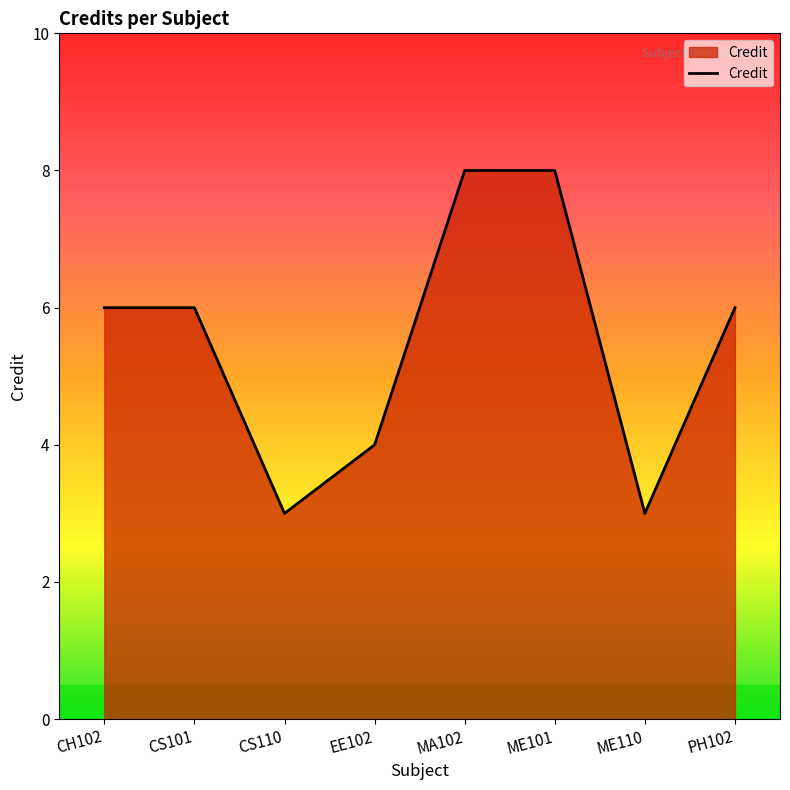

Reading right to left, list all the values displayed in this chart.

PH102=6	ME110=3	ME101=8	MA102=8	EE102=4	CS110=3	CS101=6	CH102=6